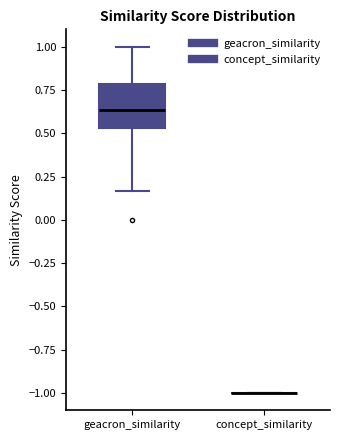

Comparing the boxes themselves (not the whiskers), which one is the tallest?

geacron_similarity